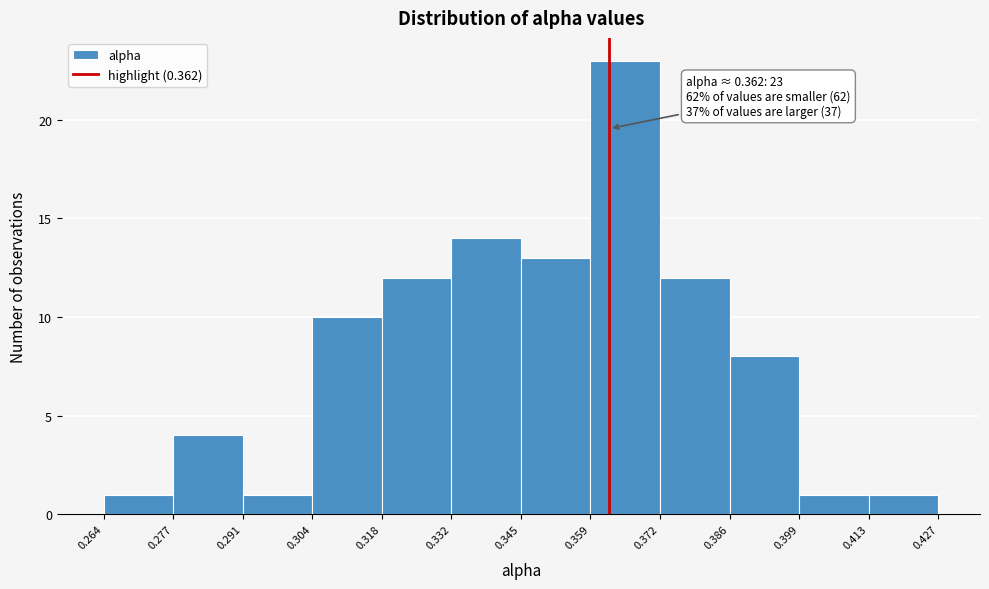

Over which range of the x-axis is the bar tallest?

0.359 to 0.372